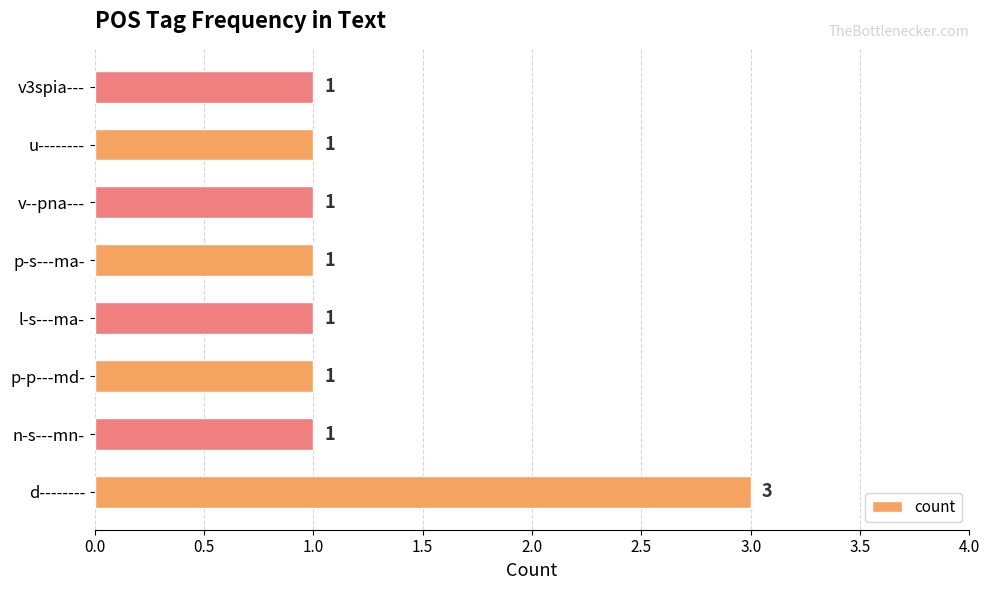

How many bars are there in total?

8